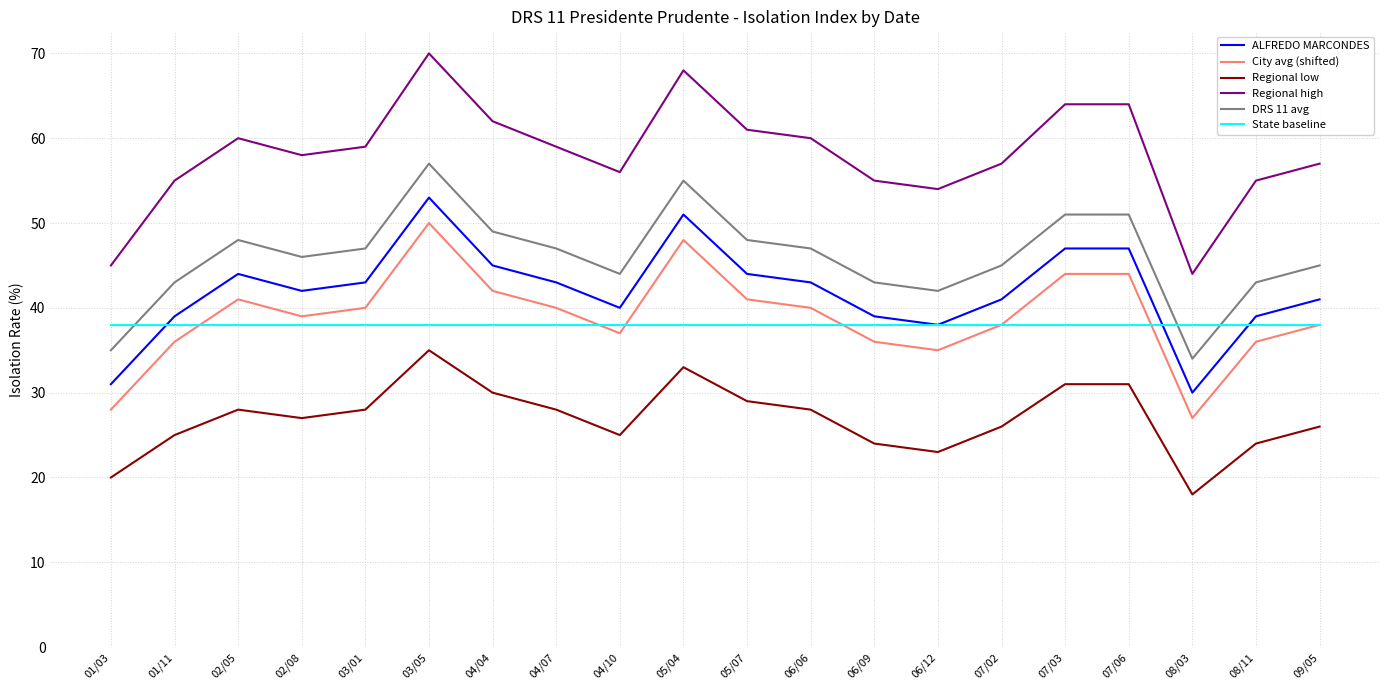

Which series has the largest total across all categories?

Regional high